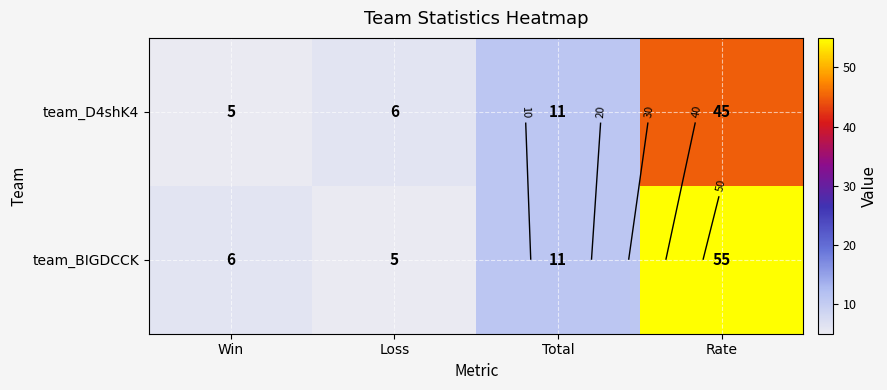

What is the greatest value displayed?

55